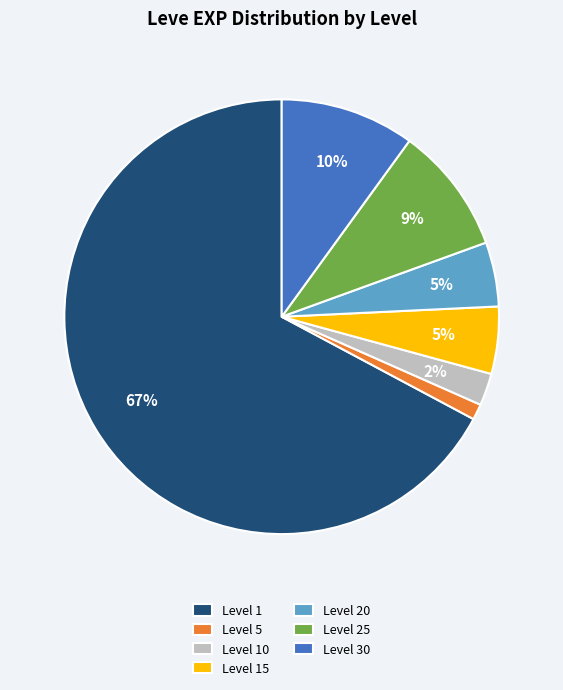

Between Level 25 and Level 30, which is larger?

Level 30